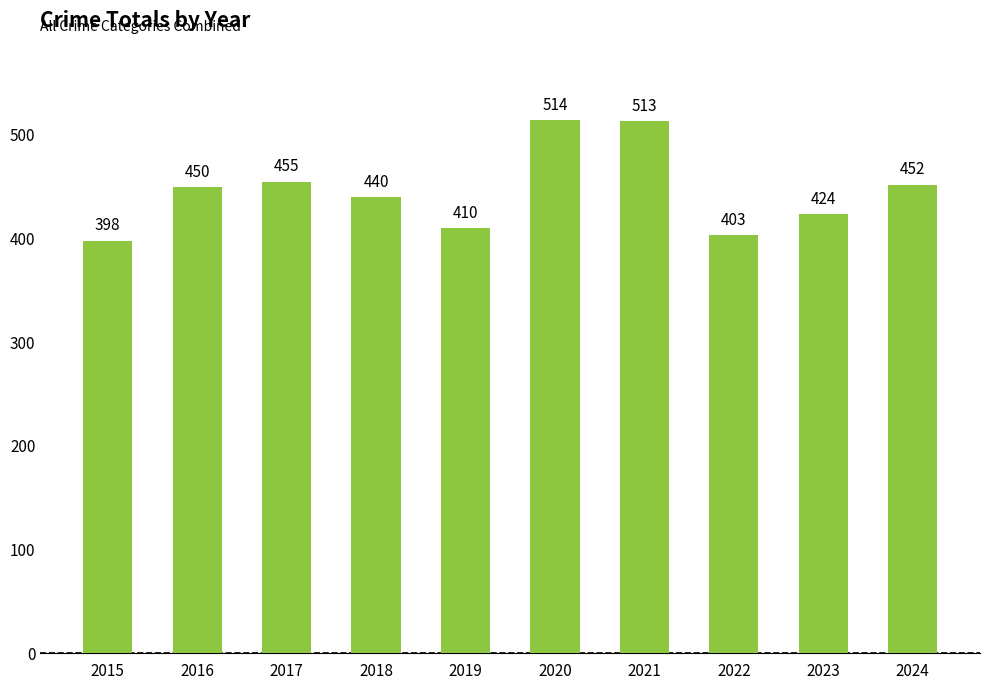

What is the change in value from 2017 to 2018?

-15